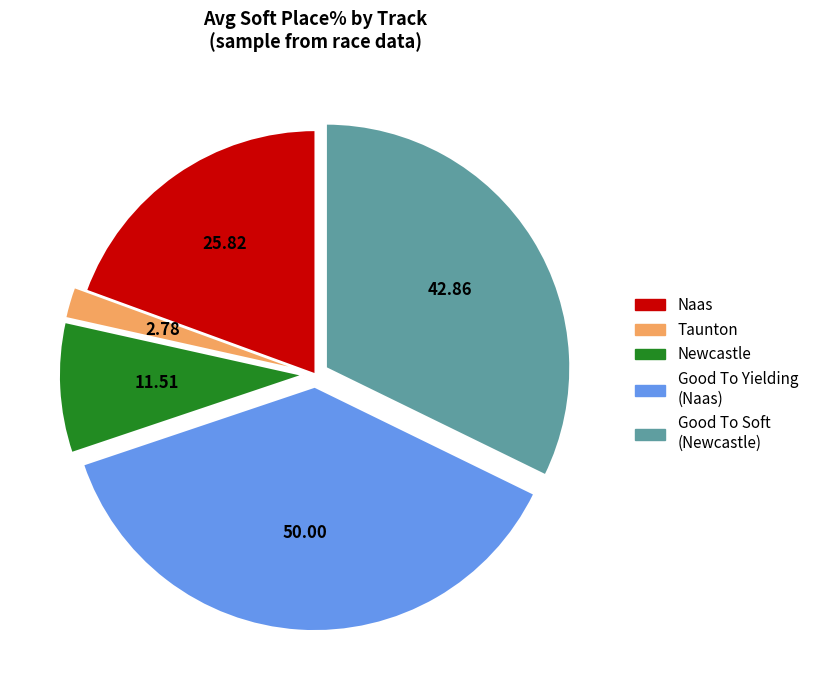

Does Newcastle represent more than half of the total?

No